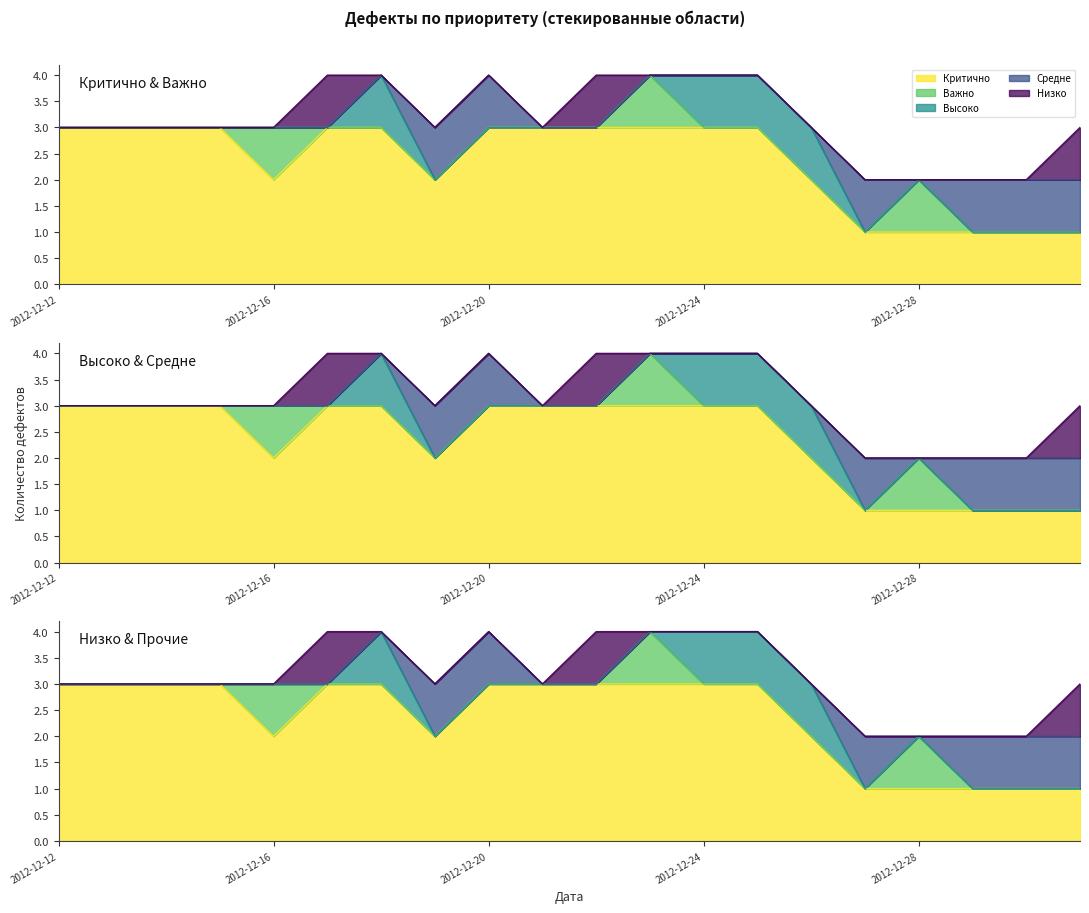

True or false: Высоко has a value of 1 at 2012-12-28.

False